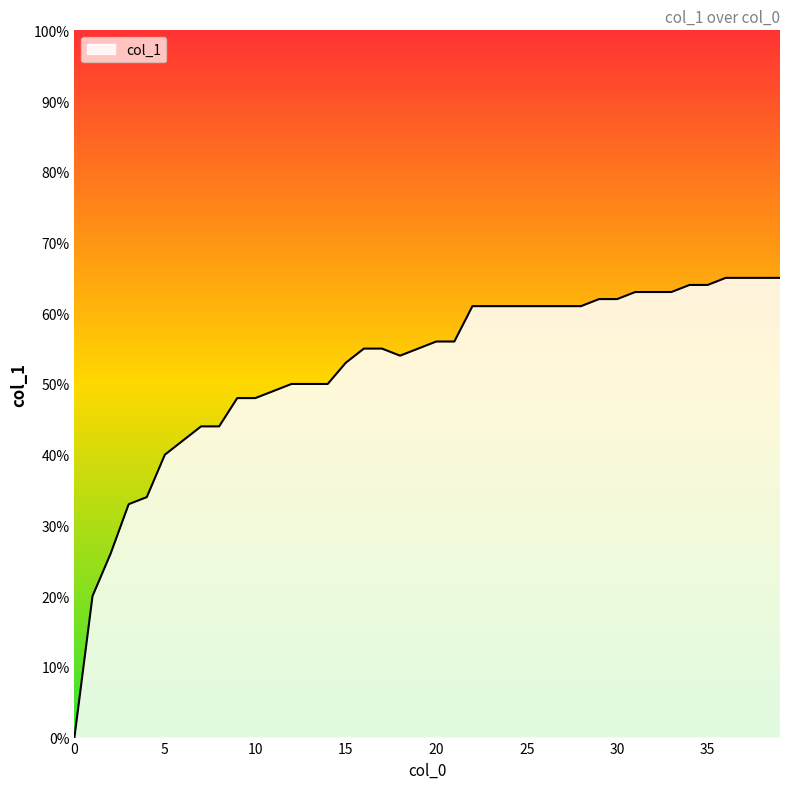

How many values are between 0 and 1?

40